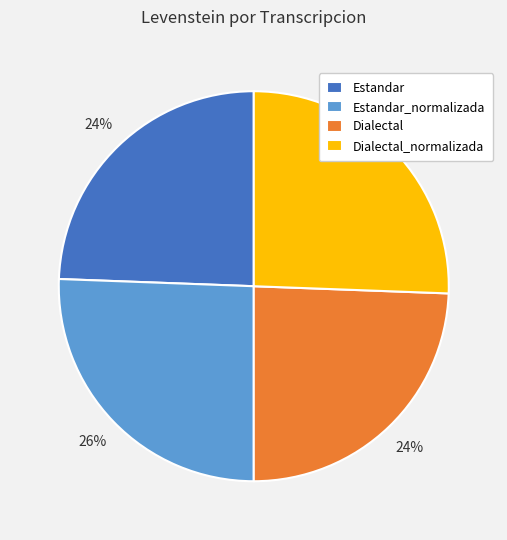

Is there a majority slice in this chart?

No